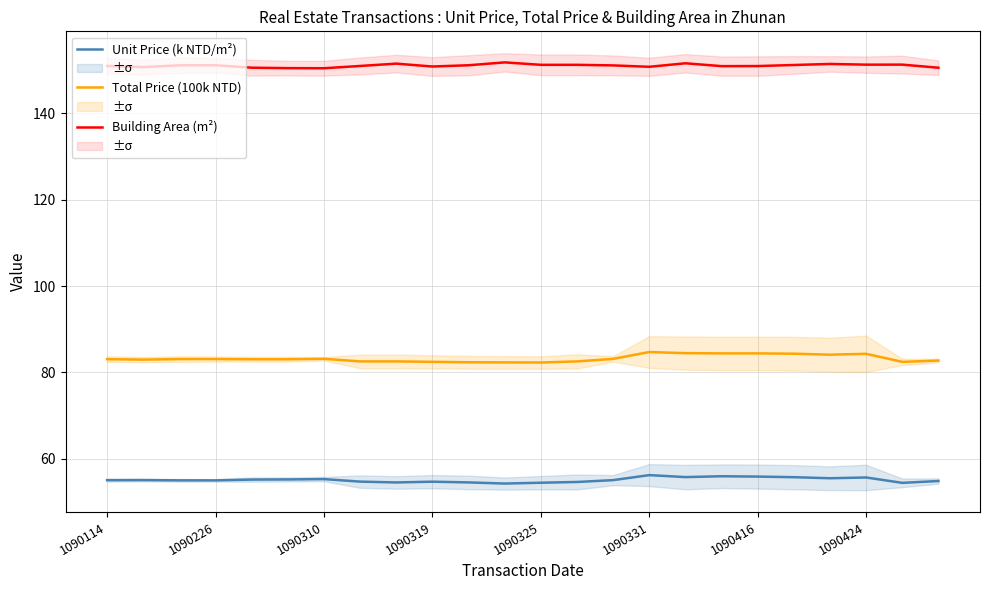

True or false: Total Price (100k NTD) and Unit Price (k NTD/m²) cross at least once.

False